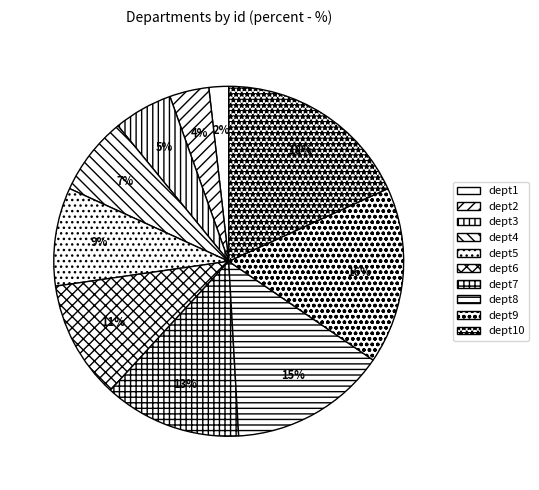

The dept2 slice represents 4% of the pie. True or false?

True